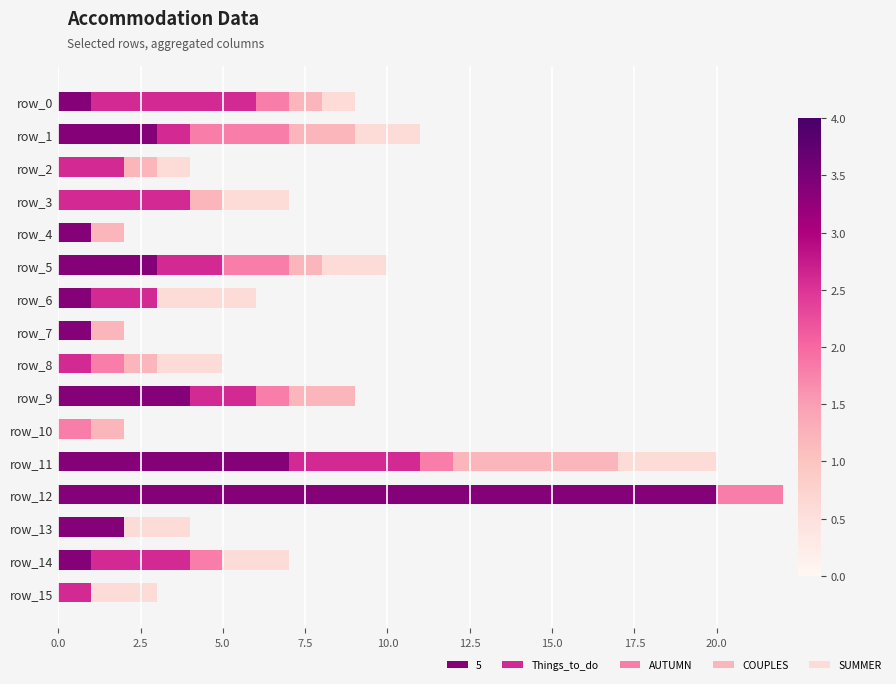

True or false: SUMMER has a value of 0 at 0.0.

False